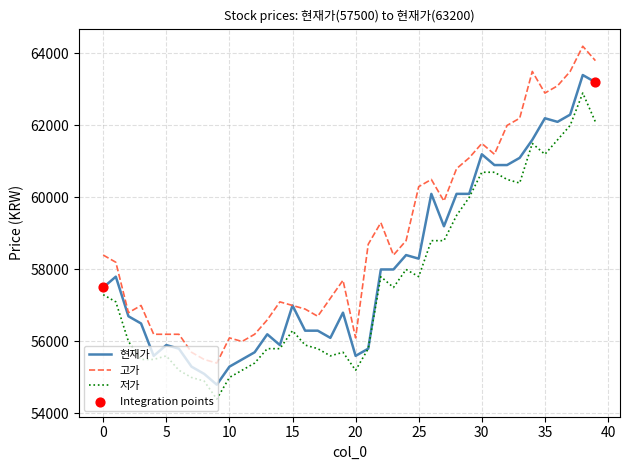

Which series has the largest total across all categories?

고가